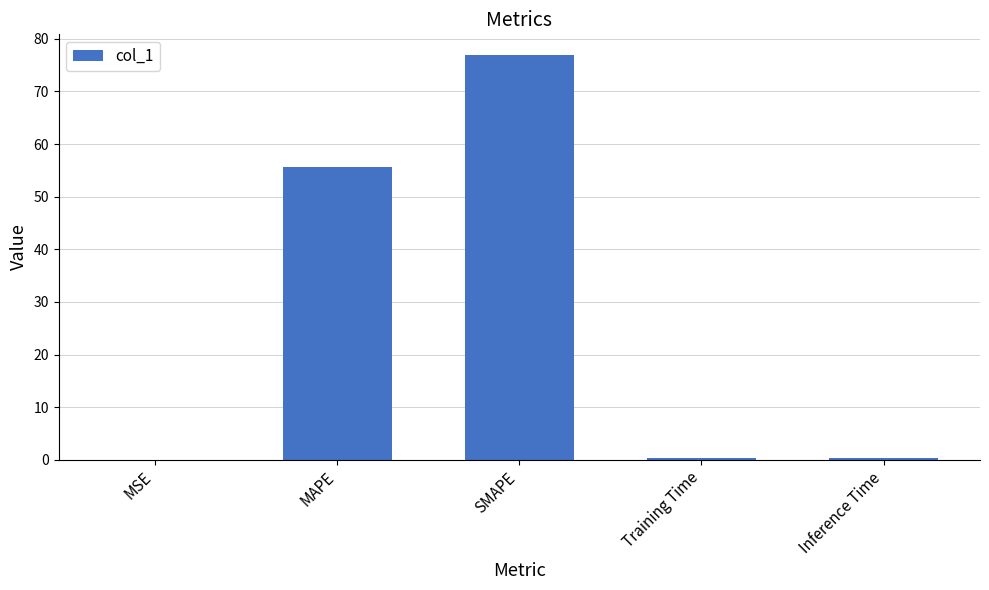

True or false: the data shows 105.2 at SMAPE.

False